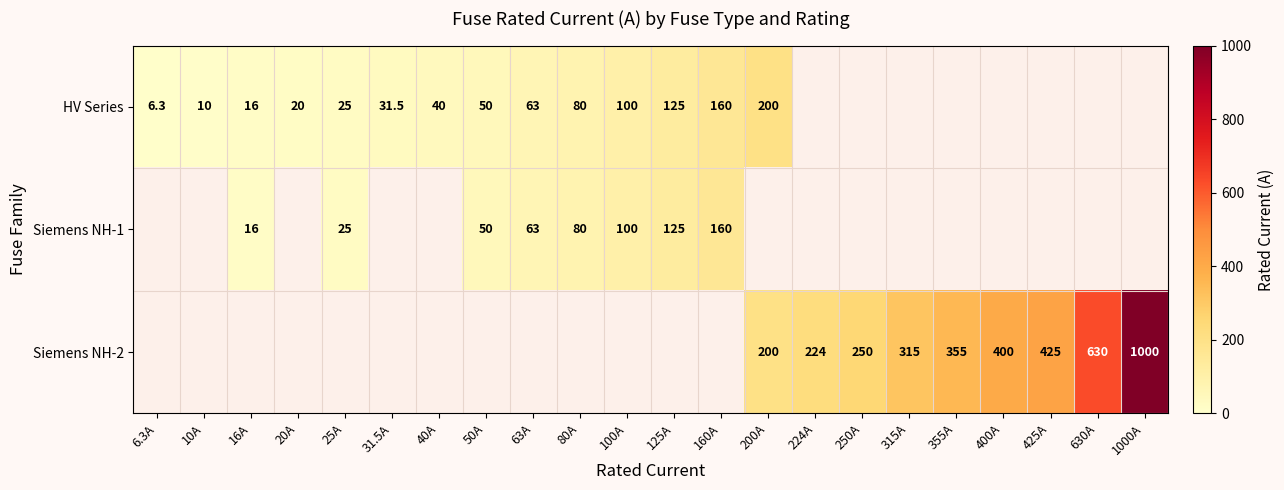

Is the value of Siemens NH-2 at 224A greater than the value of HV Series at 20A?

Yes